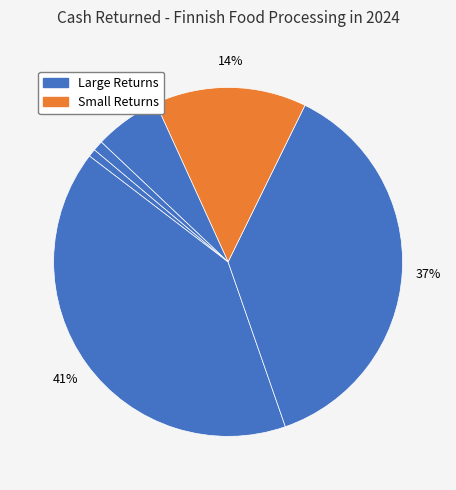

Which slice is the smallest?

Fodelia Oyj